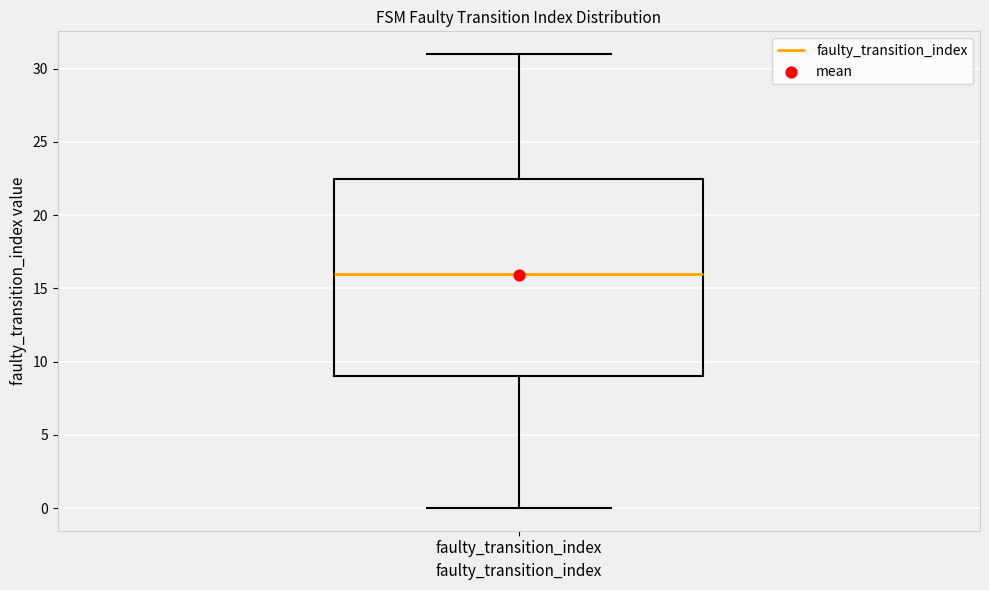

Read this box plot against the y-axis: the position of the median line, the range covered by the box, and the ends of both whiskers. The values are not printed on the chart, so give them approximately, as read against the axis.

median 16.0, box 9.0 to 22.5, whiskers 0.0 to 31.0